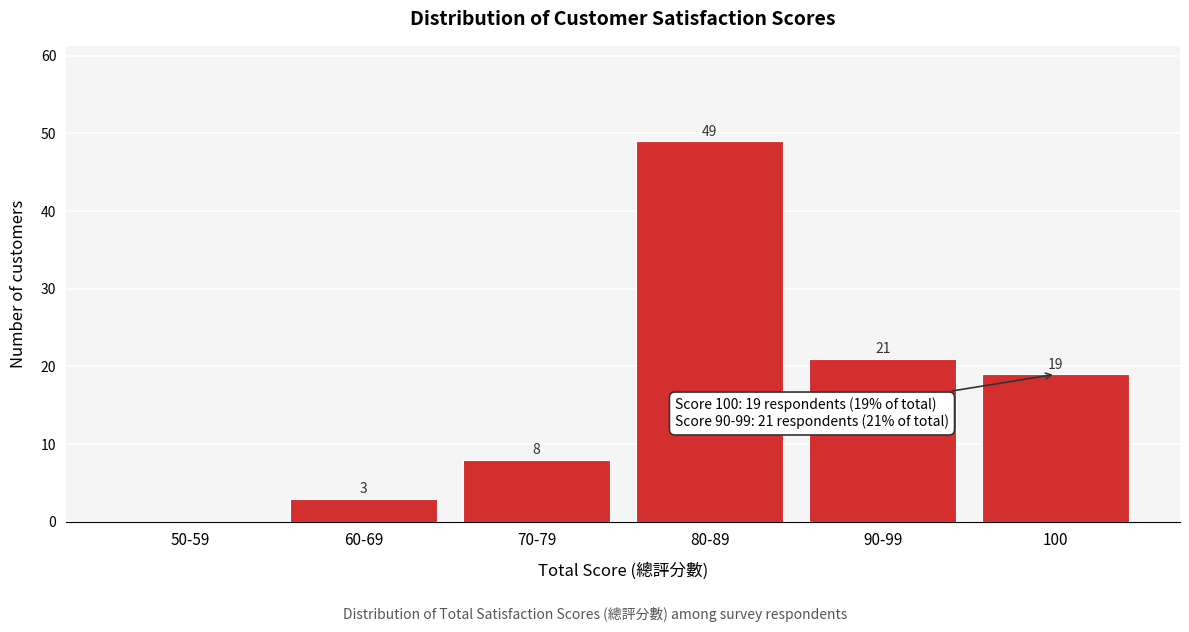

Reading left to right, extract all data points from this chart.

50-59=0	60-69=3	70-79=8	80-89=49	90-99=21	100=19